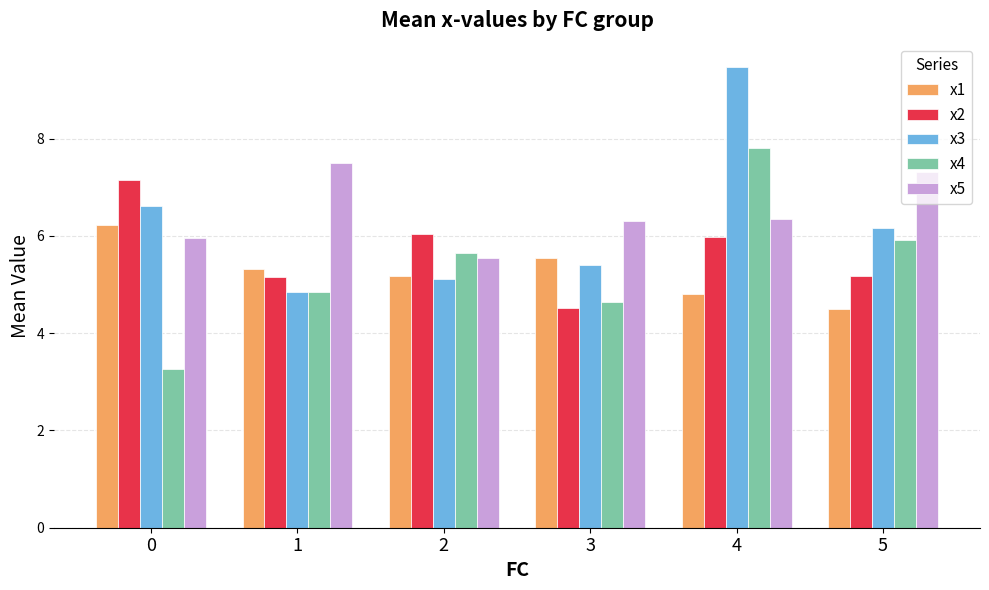

Read the x1 value at 1.

5.3